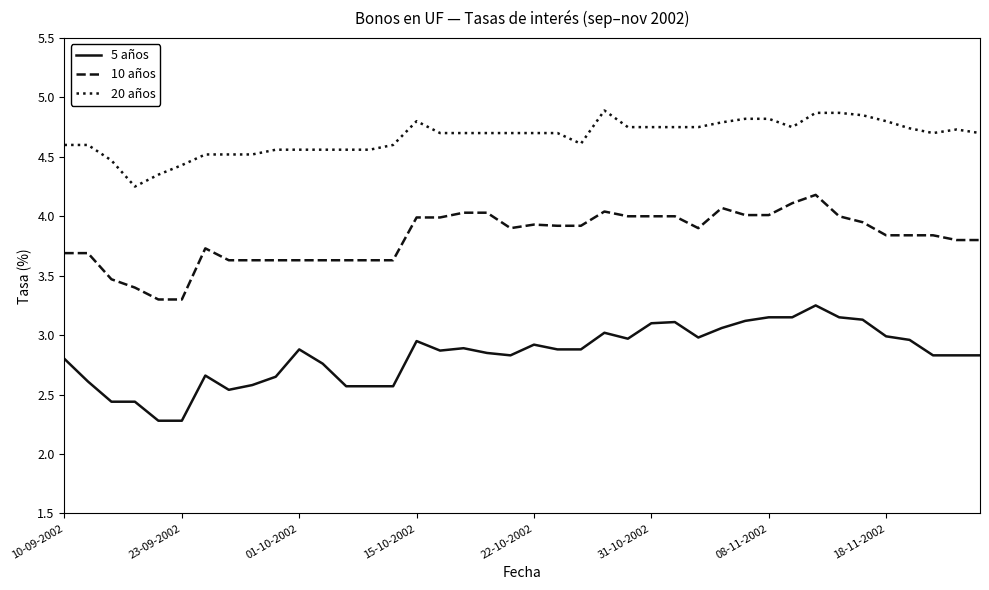

Which series has the largest total across all categories?

20 años